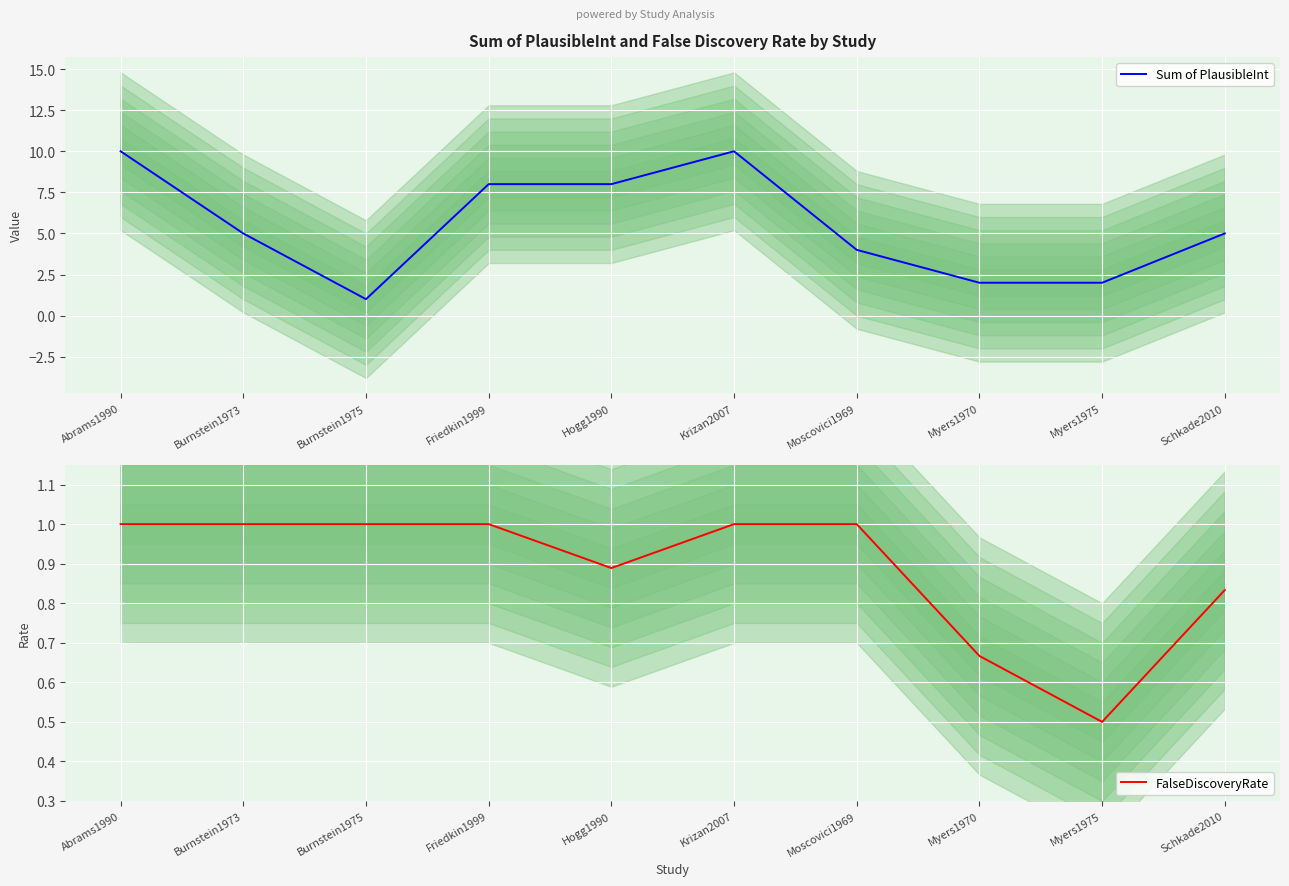

List the series in order of their peak value, lowest first.

FalseDiscoveryRate, Sum of PlausibleInt